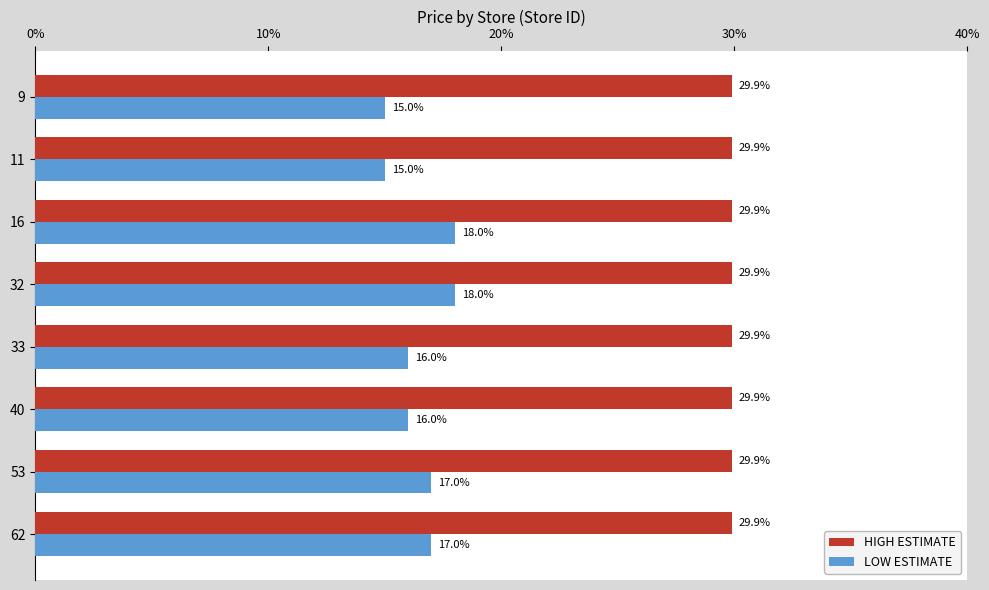

What is the sum of all HIGH ESTIMATE values?

239.2